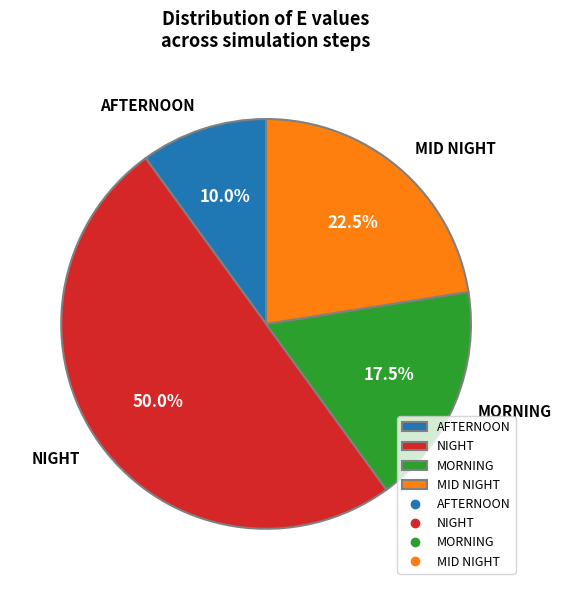

Does AFTERNOON account for over 50% of the chart?

No